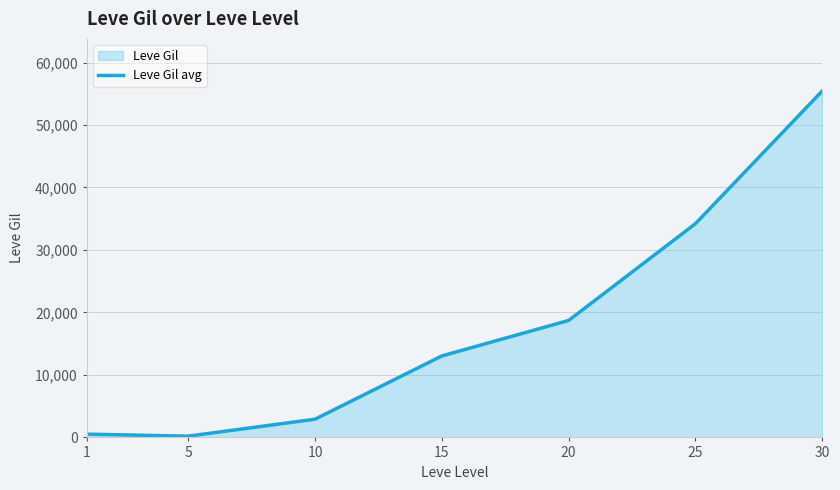

What is the greatest value displayed?

55460.0